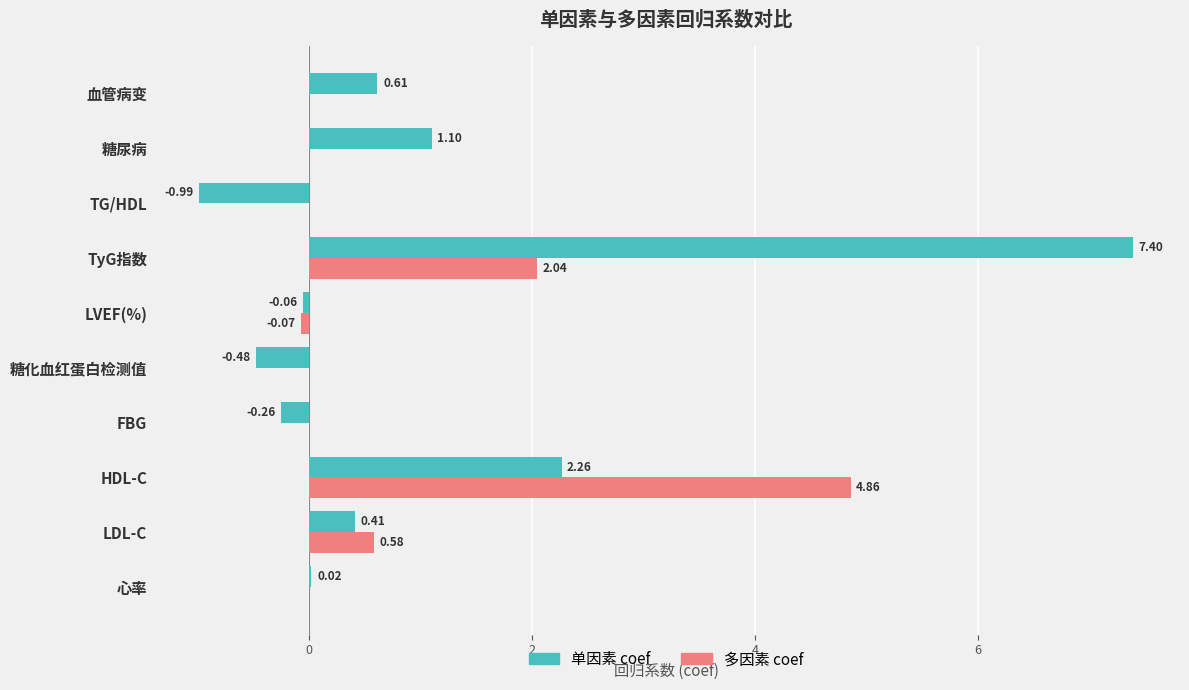

At which label does 单因素 coef reach its peak?

TyG指数